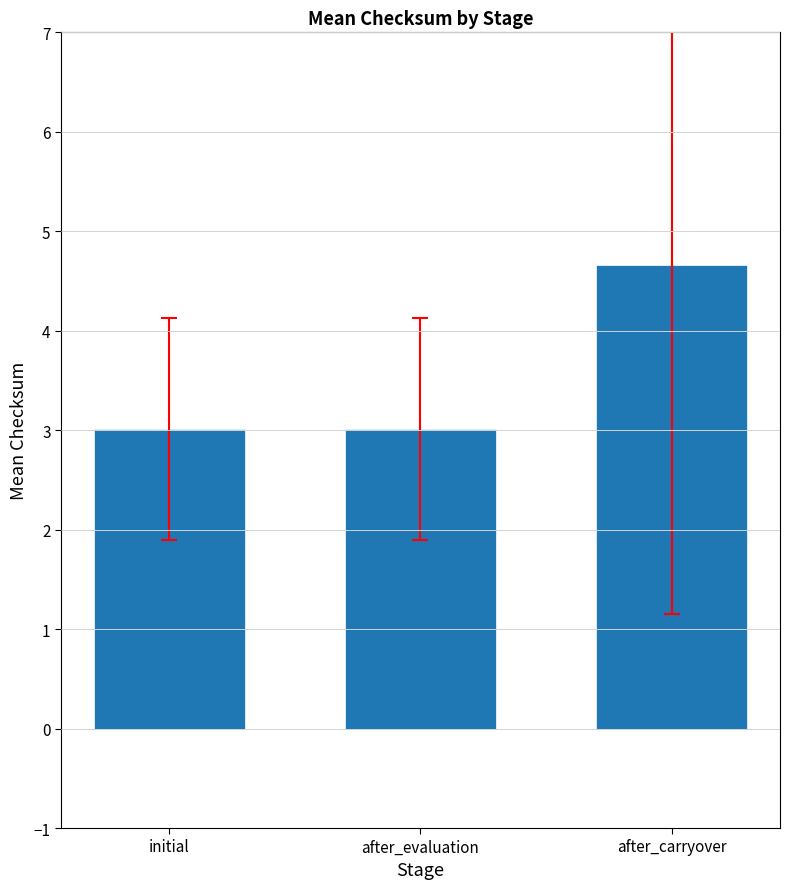

What is the label of the 3rd bar from the right?

initial